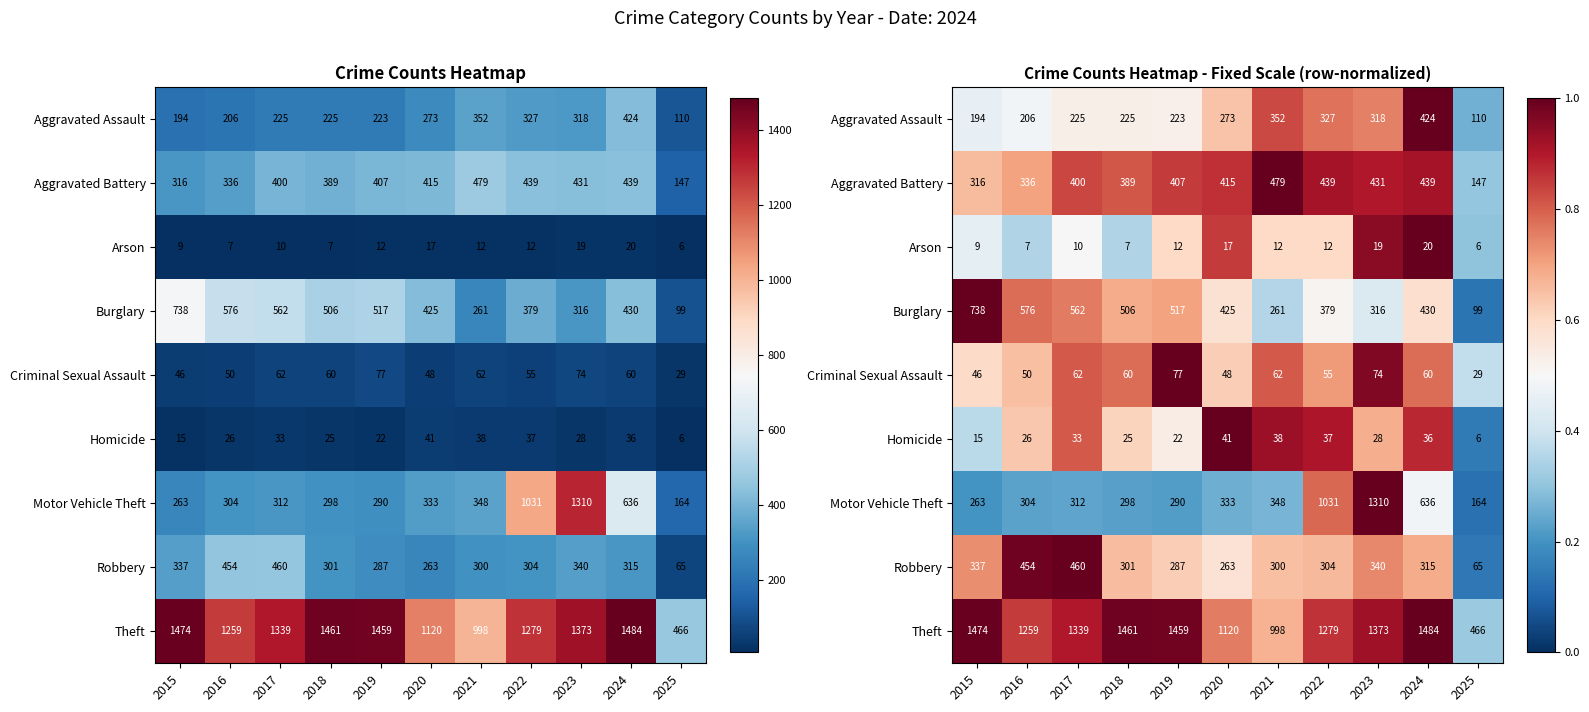

At how many categories does at least one series exceed 0?

11